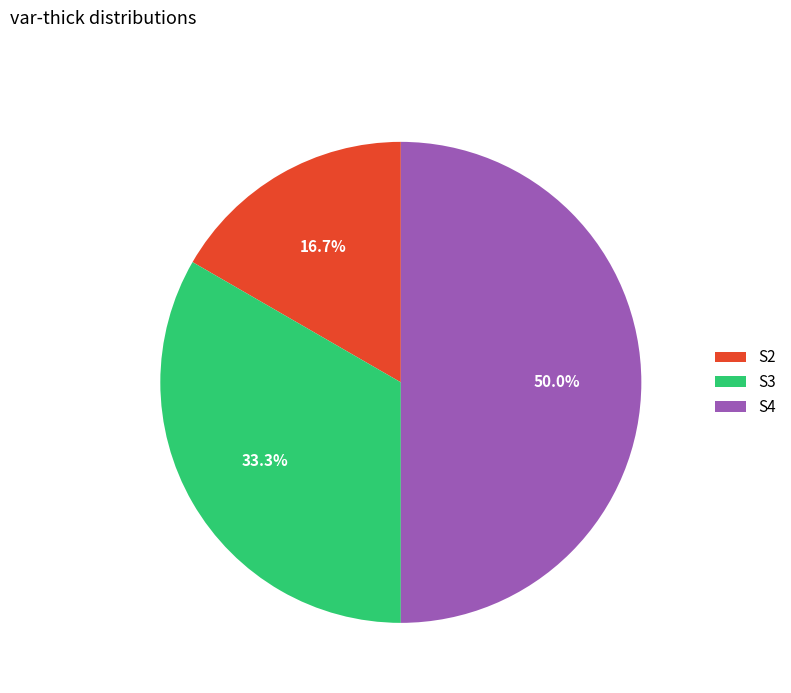

Rank the categories by value from highest to lowest.

S4, S3, S2